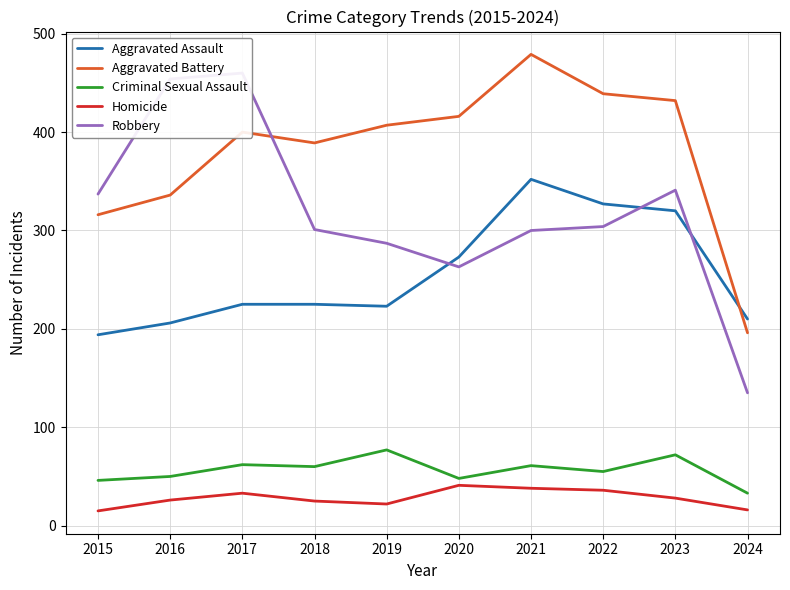

Where is Aggravated Battery nearest to the value 337?

2016